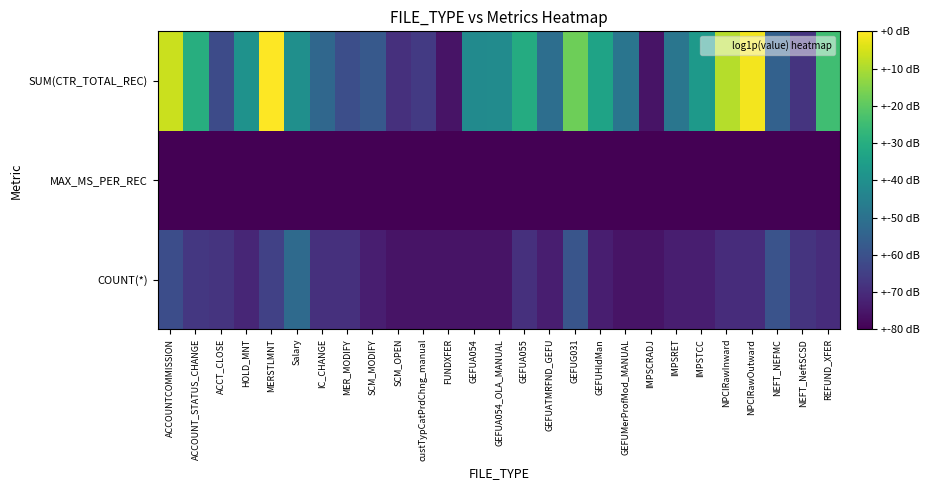

Reading left to right, list all the values displayed in this chart.

COUNT(*): ACCOUNTCOMMISSION=3.0	ACCOUNT_STATUS_CHANGE=2.1	ACCT_CLOSE=1.9	HOLD_MNT=1.4	MERSTLMNT=2.5	Salary=4.4	IC_CHANGE=1.8	MER_MODIFY=1.8	SCM_MODIFY=1.1	SCM_OPEN=0.7	custTypCatPrdChng_manual=0.7	FUNDXFER=0.7	GEFUA054=0.7	GEFUA054_OLA_MANUAL=0.7	GEFUA055=1.8	GEFUATMRFND_GEFU=1.1	GEFUG031=3.4	GEFUHldMan=1.1	GEFUMerProfMod_MANUAL=0.7	IMPSCRADJ=0.7	IMPSRET=1.1	IMPSTCC=1.1	NPCIRawInward=1.6	NPCIRawOutward=1.6	NEFT_NEFMC=3.3	NEFT_NeftSCSD=1.9	REFUND_XFER=1.6
MAX_MS_PER_REC: ACCOUNTCOMMISSION=0.0	ACCOUNT_STATUS_CHANGE=0.0	ACCT_CLOSE=0.0	HOLD_MNT=0.0	MERSTLMNT=0.0	Salary=0.0	IC_CHANGE=0.0	MER_MODIFY=0.0	SCM_MODIFY=0.0	SCM_OPEN=0.0	custTypCatPrdChng_manual=0.0	FUNDXFER=0.0	GEFUA054=0.0	GEFUA054_OLA_MANUAL=0.0	GEFUA055=0.0	GEFUATMRFND_GEFU=0.0	GEFUG031=0.0	GEFUHldMan=0.0	GEFUMerProfMod_MANUAL=0.0	IMPSCRADJ=0.0	IMPSRET=0.0	IMPSTCC=0.0	NPCIRawInward=0.0	NPCIRawOutward=0.0	NEFT_NEFMC=0.0	NEFT_NeftSCSD=0.0	REFUND_XFER=0.0
SUM(CTR_TOTAL_REC): ACCOUNTCOMMISSION=11.7	ACCOUNT_STATUS_CHANGE=8.0	ACCT_CLOSE=2.9	HOLD_MNT=6.5	MERSTLMNT=12.8	Salary=6.3	IC_CHANGE=4.3	MER_MODIFY=3.1	SCM_MODIFY=3.6	SCM_OPEN=1.8	custTypCatPrdChng_manual=2.2	FUNDXFER=0.7	GEFUA054=6.1	GEFUA054_OLA_MANUAL=6.2	GEFUA055=7.9	GEFUATMRFND_GEFU=4.6	GEFUG031=10.0	GEFUHldMan=7.4	GEFUMerProfMod_MANUAL=5.0	IMPSCRADJ=0.7	IMPSRET=5.0	IMPSTCC=6.9	NPCIRawInward=11.4	NPCIRawOutward=12.6	NEFT_NEFMC=4.0	NEFT_NeftSCSD=1.9	REFUND_XFER=8.8